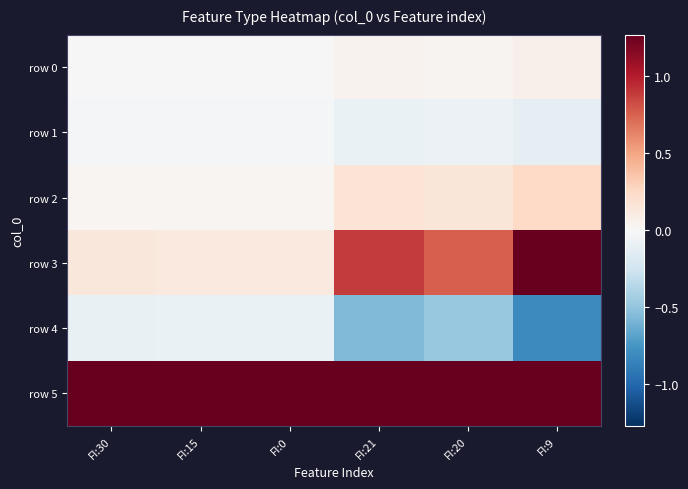

Reading left to right, list all the values displayed in this chart.

row 0: FI:30=0.0	FI:15=0.0	FI:0=0.0	FI:21=0.0	FI:20=0.0	FI:9=0.1
row 1: FI:30=-0.0	FI:15=-0.0	FI:0=-0.0	FI:21=-0.1	FI:20=-0.1	FI:9=-0.1
row 2: FI:30=0.0	FI:15=0.0	FI:0=0.0	FI:21=0.2	FI:20=0.1	FI:9=0.2
row 3: FI:30=0.1	FI:15=0.1	FI:0=0.1	FI:21=0.9	FI:20=0.8	FI:9=1.3
row 4: FI:30=-0.1	FI:15=-0.1	FI:0=-0.1	FI:21=-0.6	FI:20=-0.5	FI:9=-0.8
row 5: FI:30=1.3	FI:15=1.3	FI:0=1.3	FI:21=1.3	FI:20=1.3	FI:9=1.3